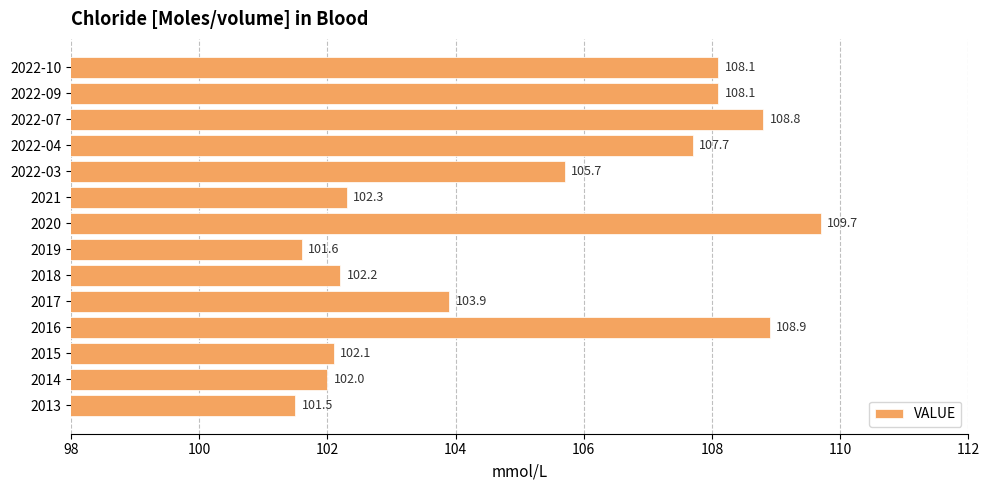

At which label is the value closest to 105?

2022-03